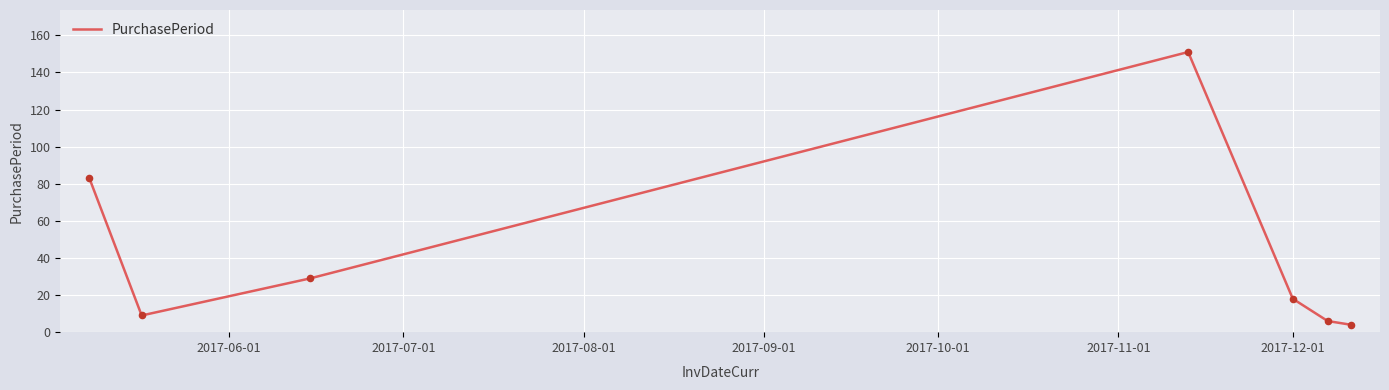

What is the minimum value shown in the chart?

4